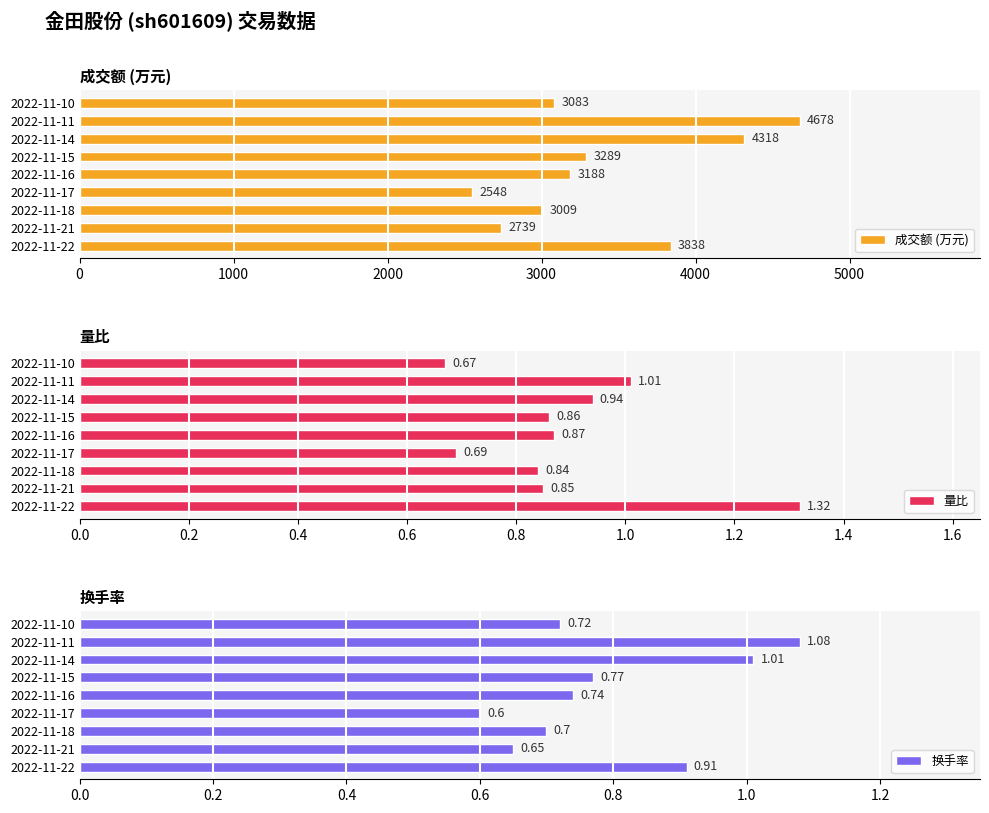

At which label does 成交额 (万元) reach its peak?

2022-11-11